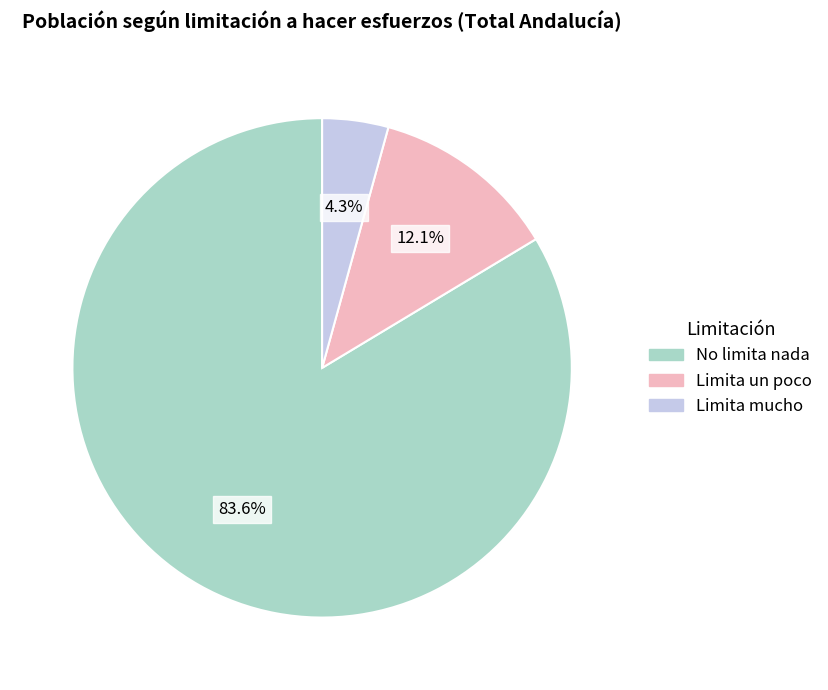

Does any single category account for the majority?

Yes